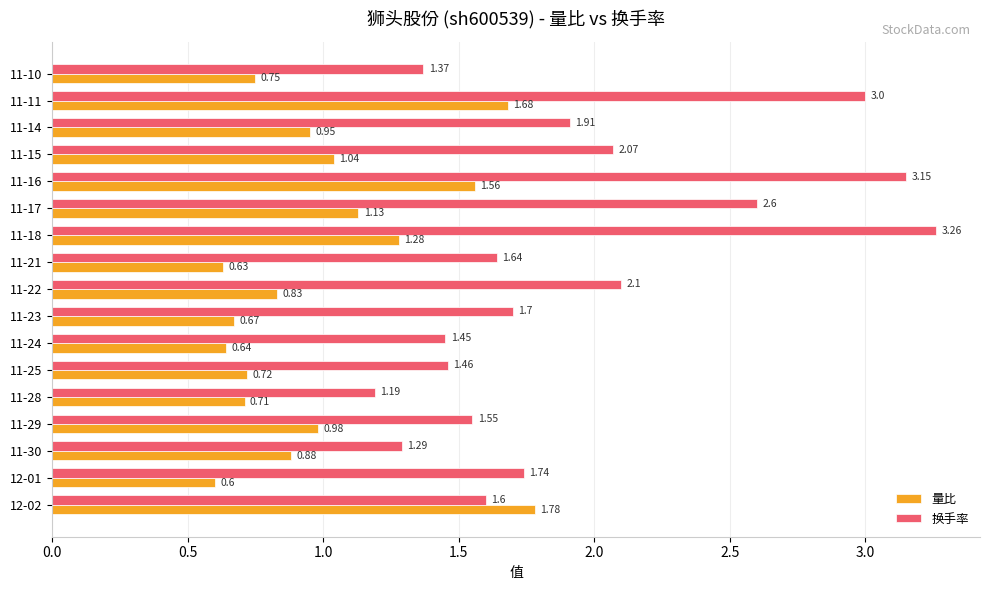

What is the difference between the 量比 values at 11-14 and 11-21?

0.3